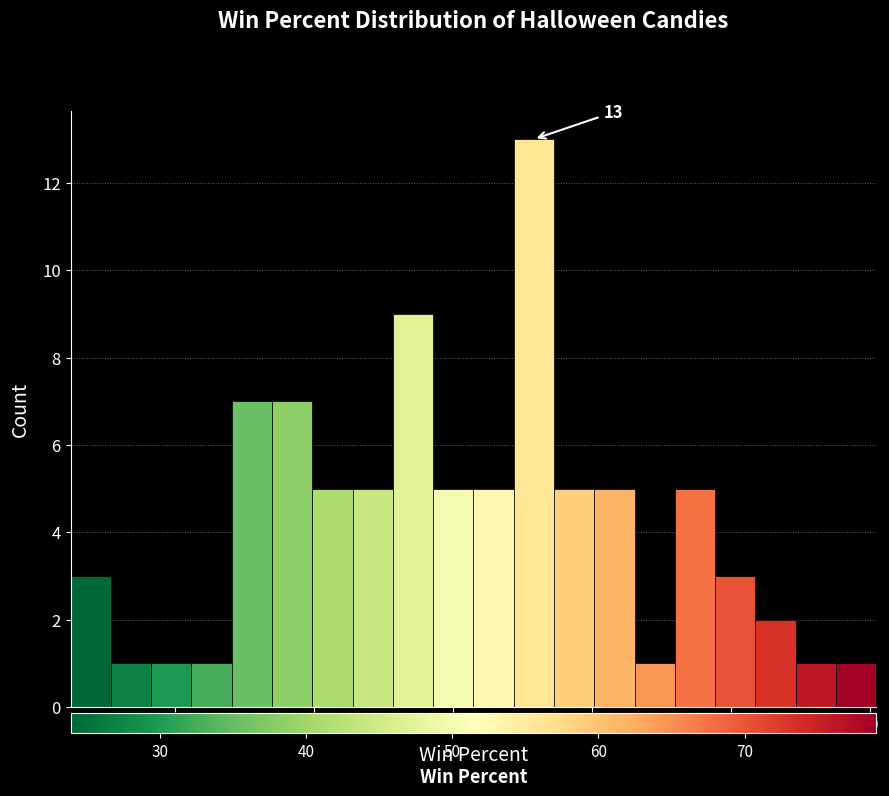

Read against the x-axis, roughly where is the centre of the tallest bar?

56